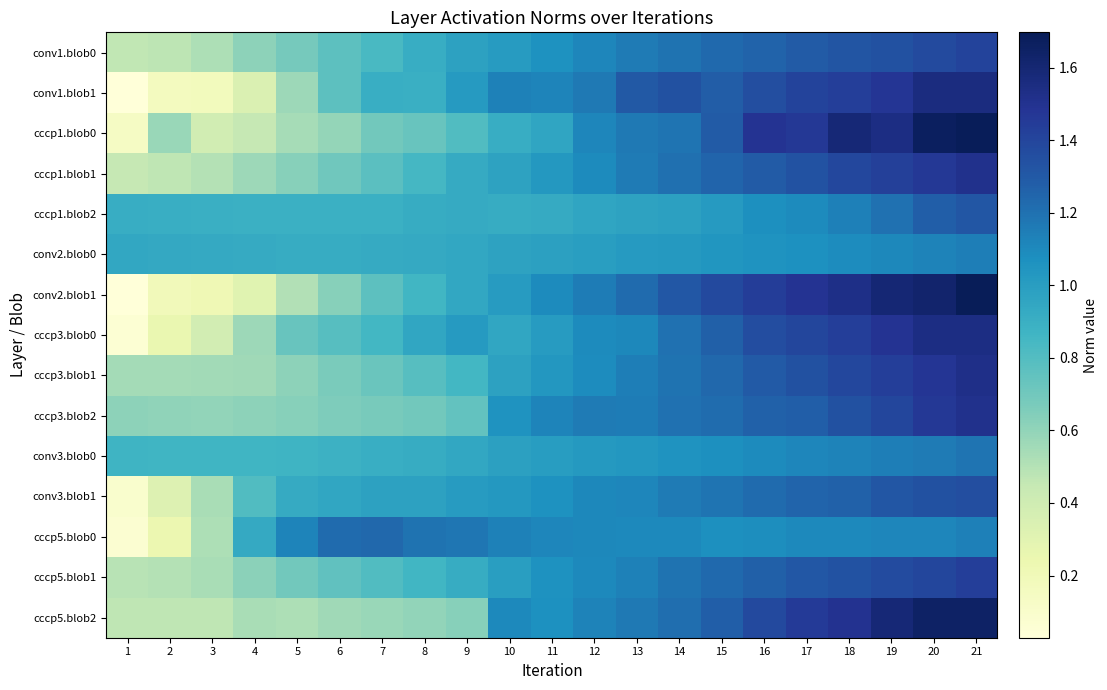

Reading left to right, what are all the values shown in this chart?

conv1.blob0: 1=0.5	2=0.5	3=0.5	4=0.6	5=0.7	6=0.8	7=0.8	8=0.9	9=1.0	10=1.0	11=1.1	12=1.1	13=1.2	14=1.2	15=1.2	16=1.3	17=1.3	18=1.3	19=1.3	20=1.4	21=1.4
conv1.blob1: 1=0.0	2=0.2	3=0.2	4=0.3	5=0.6	6=0.8	7=0.9	8=0.9	9=1.0	10=1.1	11=1.1	12=1.2	13=1.3	14=1.3	15=1.3	16=1.4	17=1.4	18=1.4	19=1.5	20=1.6	21=1.6
cccp1.blob0: 1=0.1	2=0.6	3=0.4	4=0.4	5=0.5	6=0.6	7=0.7	8=0.7	9=0.8	10=0.9	11=1.0	12=1.1	13=1.2	14=1.2	15=1.3	16=1.5	17=1.5	18=1.6	19=1.5	20=1.7	21=1.7
cccp1.blob1: 1=0.5	2=0.5	3=0.5	4=0.6	5=0.6	6=0.7	7=0.8	8=0.8	9=0.9	10=1.0	11=1.0	12=1.1	13=1.2	14=1.2	15=1.3	16=1.3	17=1.3	18=1.4	19=1.4	20=1.5	21=1.5
cccp1.blob2: 1=0.9	2=0.9	3=0.9	4=0.9	5=0.9	6=0.9	7=0.9	8=0.9	9=0.9	10=0.9	11=0.9	12=1.0	13=1.0	14=1.0	15=1.0	16=1.1	17=1.1	18=1.1	19=1.2	20=1.3	21=1.3
conv2.blob0: 1=0.9	2=0.9	3=0.9	4=0.9	5=0.9	6=0.9	7=0.9	8=0.9	9=0.9	10=1.0	11=1.0	12=1.0	13=1.0	14=1.0	15=1.0	16=1.1	17=1.1	18=1.1	19=1.1	20=1.1	21=1.1
conv2.blob1: 1=0.0	2=0.2	3=0.2	4=0.3	5=0.5	6=0.6	7=0.8	8=0.9	9=0.9	10=1.0	11=1.1	12=1.2	13=1.2	14=1.3	15=1.4	16=1.4	17=1.5	18=1.5	19=1.6	20=1.6	21=1.7
cccp3.blob0: 1=0.1	2=0.3	3=0.4	4=0.6	5=0.7	6=0.8	7=0.9	8=0.9	9=1.0	10=1.0	11=1.0	12=1.1	13=1.1	14=1.2	15=1.3	16=1.4	17=1.4	18=1.4	19=1.5	20=1.5	21=1.5
cccp3.blob1: 1=0.5	2=0.5	3=0.6	4=0.6	5=0.6	6=0.7	7=0.7	8=0.8	9=0.9	10=1.0	11=1.0	12=1.1	13=1.1	14=1.2	15=1.2	16=1.3	17=1.3	18=1.4	19=1.4	20=1.5	21=1.5
cccp3.blob2: 1=0.6	2=0.6	3=0.6	4=0.6	5=0.6	6=0.7	7=0.7	8=0.7	9=0.7	10=1.1	11=1.1	12=1.2	13=1.2	14=1.2	15=1.2	16=1.3	17=1.3	18=1.3	19=1.4	20=1.5	21=1.5
conv3.blob0: 1=0.9	2=0.9	3=0.9	4=0.9	5=0.9	6=0.9	7=0.9	8=0.9	9=0.9	10=1.0	11=1.0	12=1.0	13=1.0	14=1.1	15=1.1	16=1.1	17=1.1	18=1.1	19=1.1	20=1.2	21=1.2
conv3.blob1: 1=0.1	2=0.3	3=0.5	4=0.8	5=0.9	6=0.9	7=1.0	8=1.0	9=1.0	10=1.0	11=1.1	12=1.1	13=1.1	14=1.2	15=1.2	16=1.2	17=1.2	18=1.3	19=1.3	20=1.3	21=1.4
cccp5.blob0: 1=0.1	2=0.2	3=0.5	4=0.9	5=1.1	6=1.2	7=1.2	8=1.2	9=1.2	10=1.1	11=1.1	12=1.1	13=1.1	14=1.1	15=1.1	16=1.1	17=1.1	18=1.1	19=1.1	20=1.1	21=1.1
cccp5.blob1: 1=0.5	2=0.5	3=0.5	4=0.6	5=0.7	6=0.8	7=0.8	8=0.9	9=0.9	10=1.0	11=1.1	12=1.1	13=1.1	14=1.2	15=1.2	16=1.3	17=1.3	18=1.3	19=1.4	20=1.4	21=1.4
cccp5.blob2: 1=0.5	2=0.5	3=0.5	4=0.5	5=0.5	6=0.6	7=0.6	8=0.6	9=0.6	10=1.1	11=1.1	12=1.1	13=1.2	14=1.2	15=1.3	16=1.4	17=1.5	18=1.5	19=1.6	20=1.6	21=1.6